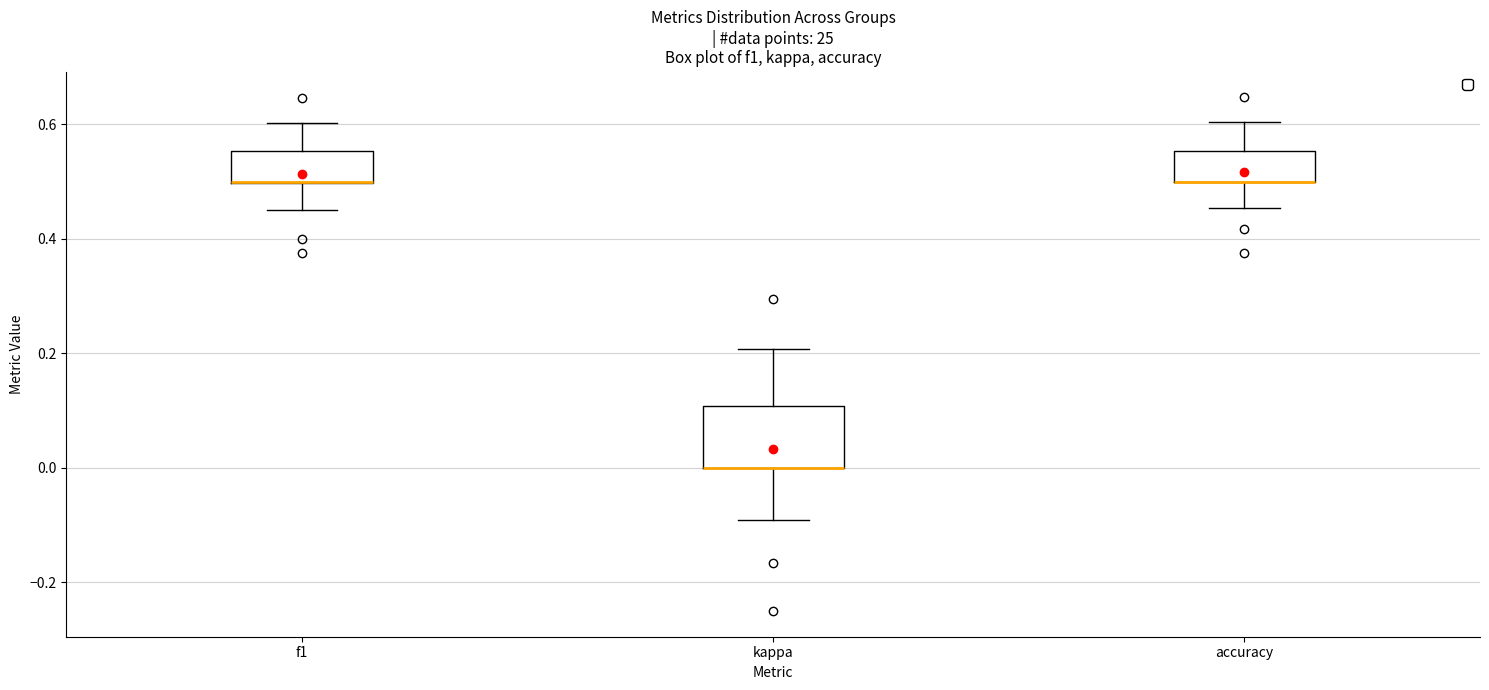

Where is the lower edge of the box for accuracy on the y-axis? The values are not printed on the chart, so give them approximately, as read against the axis.

0.50